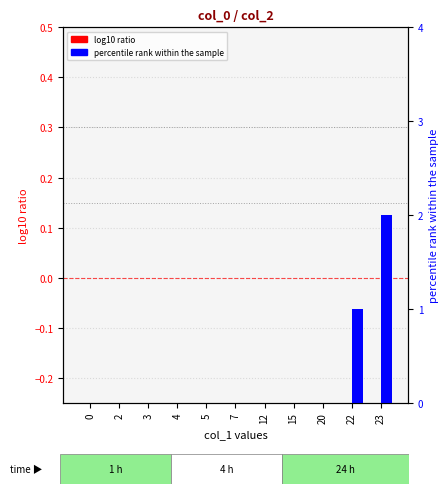

The value of log10 ratio at 22 is 0.0. True or false?

True